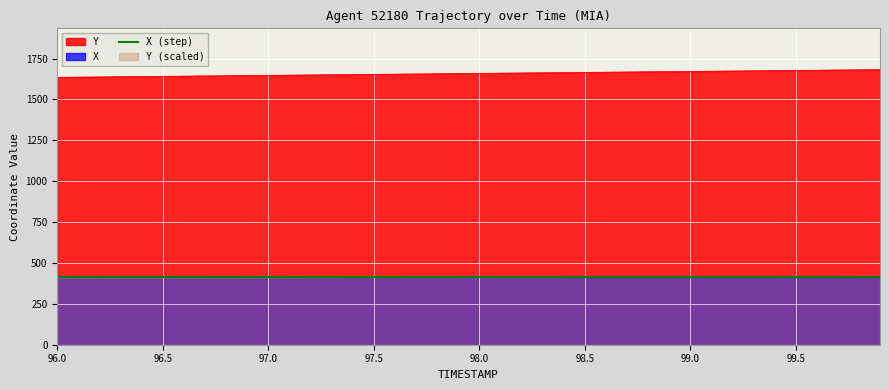

Count the number of categories in the chart.

40